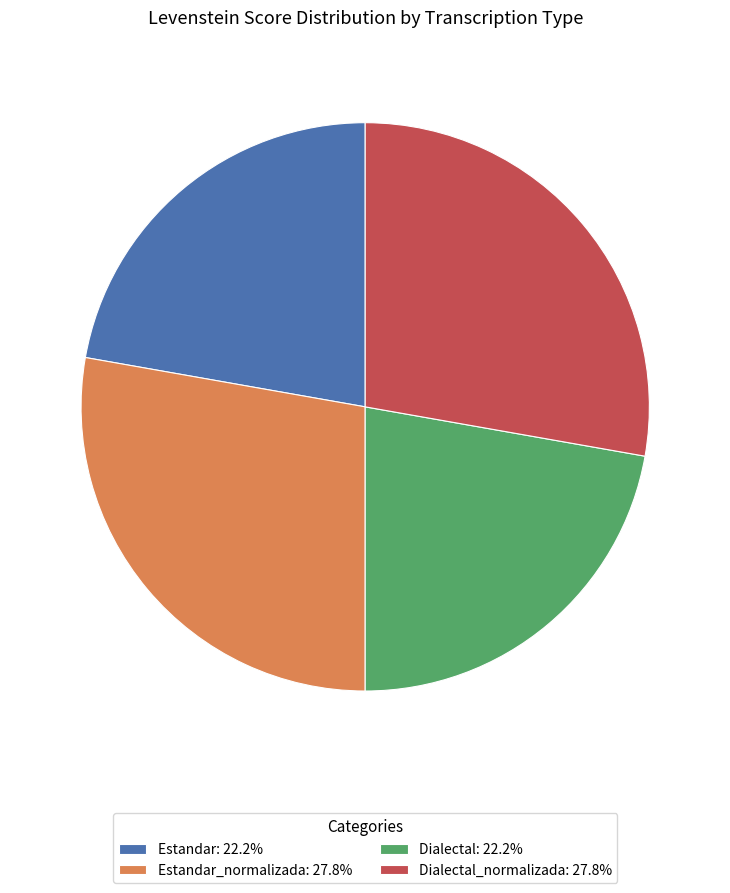

Approximately how many times larger is the value at Dialectal: 22.2% compared to Estandar_normalizada: 27.8%?

0.8